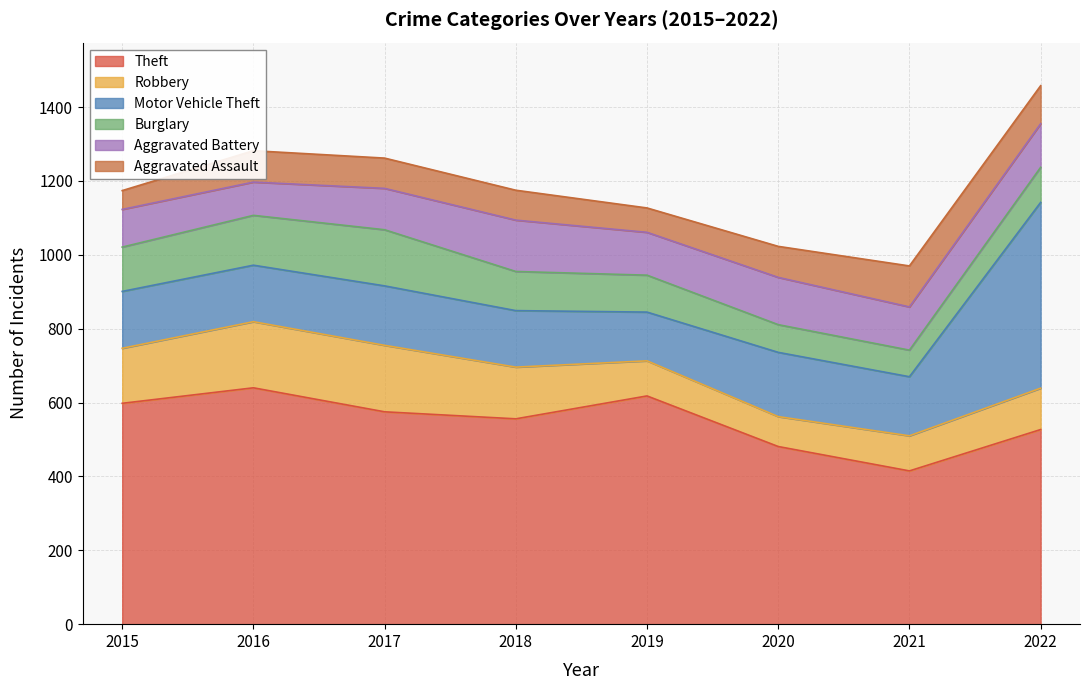

At which label does Theft reach its minimum?

2021